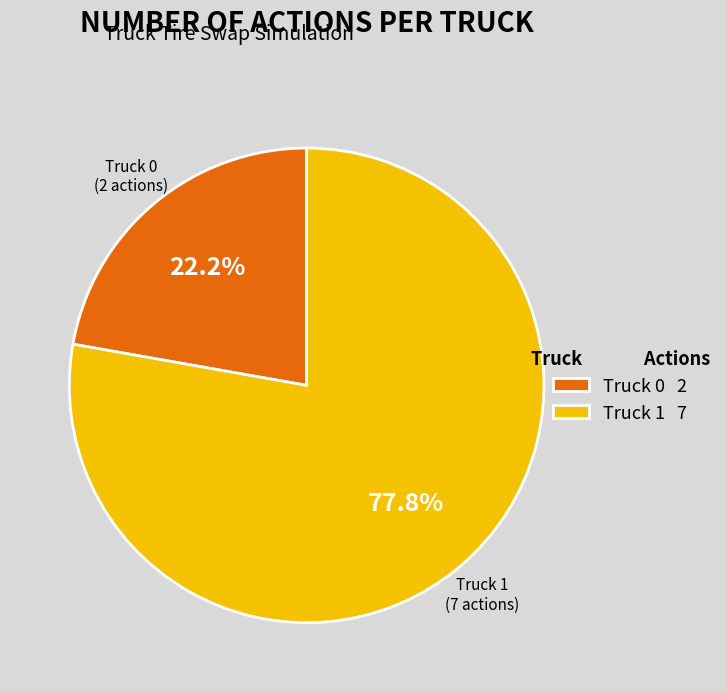

Rank the categories by value from highest to lowest.

Truck 1, Truck 0